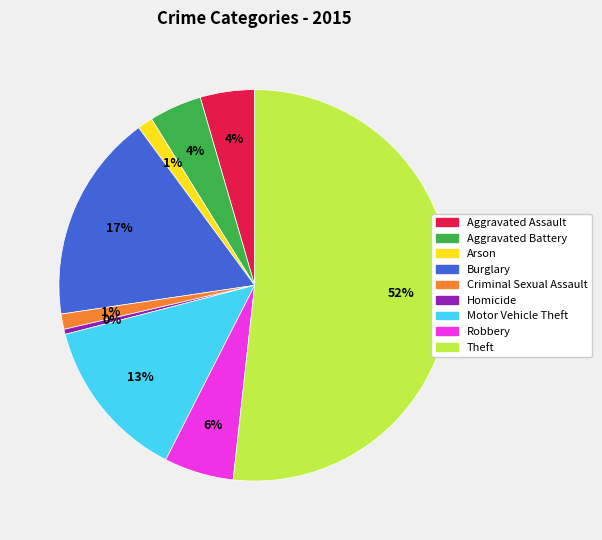

What is the smallest slice in the pie chart?

Homicide